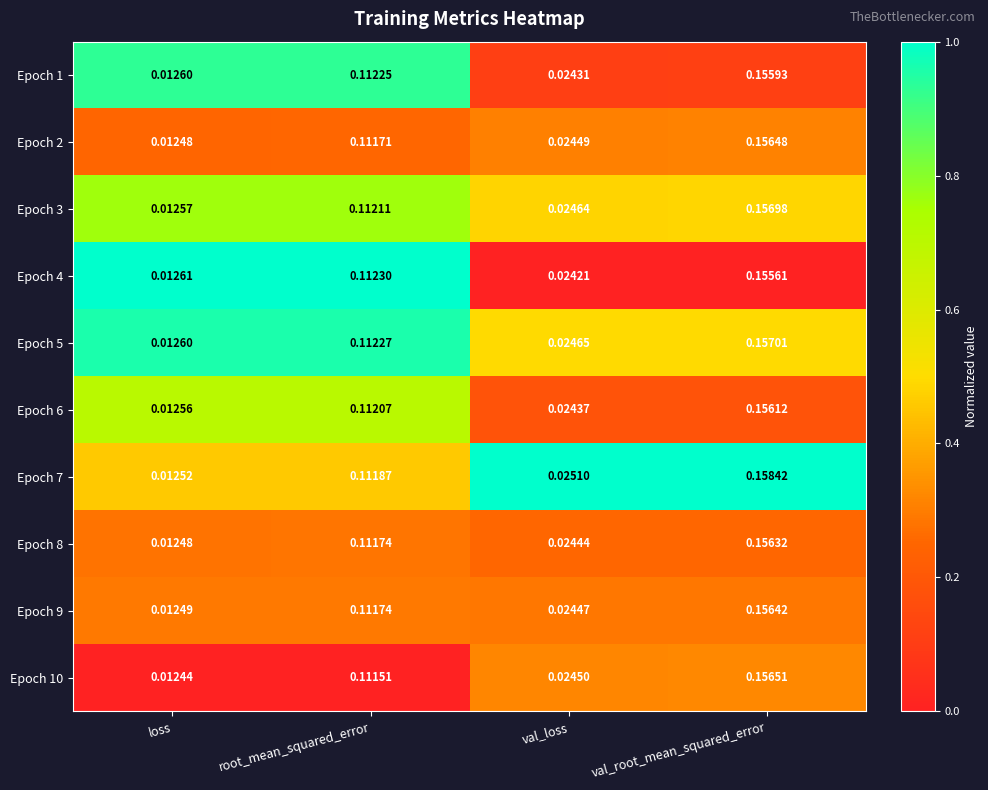

At which label is Epoch 3 closest to 0?

loss